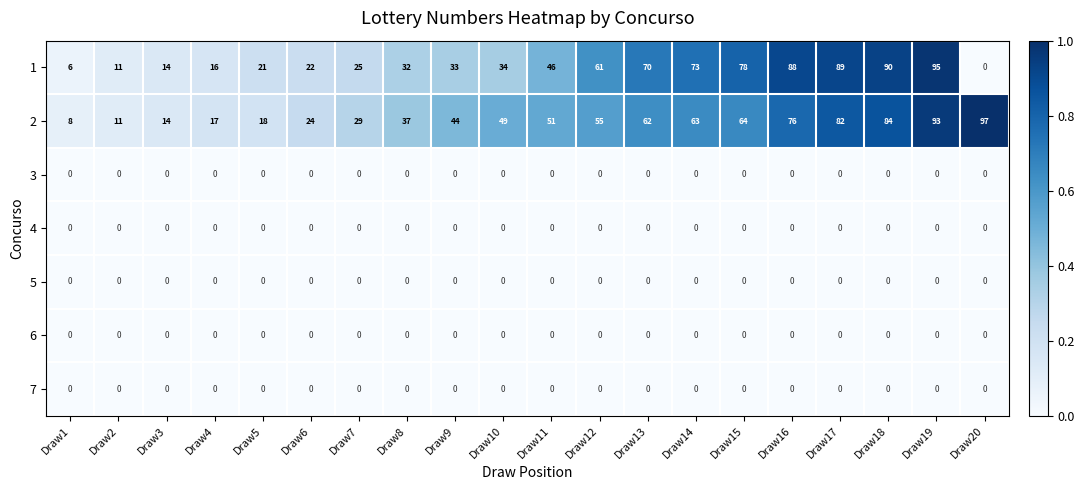

At which category is the sum across all series the highest?

Draw19